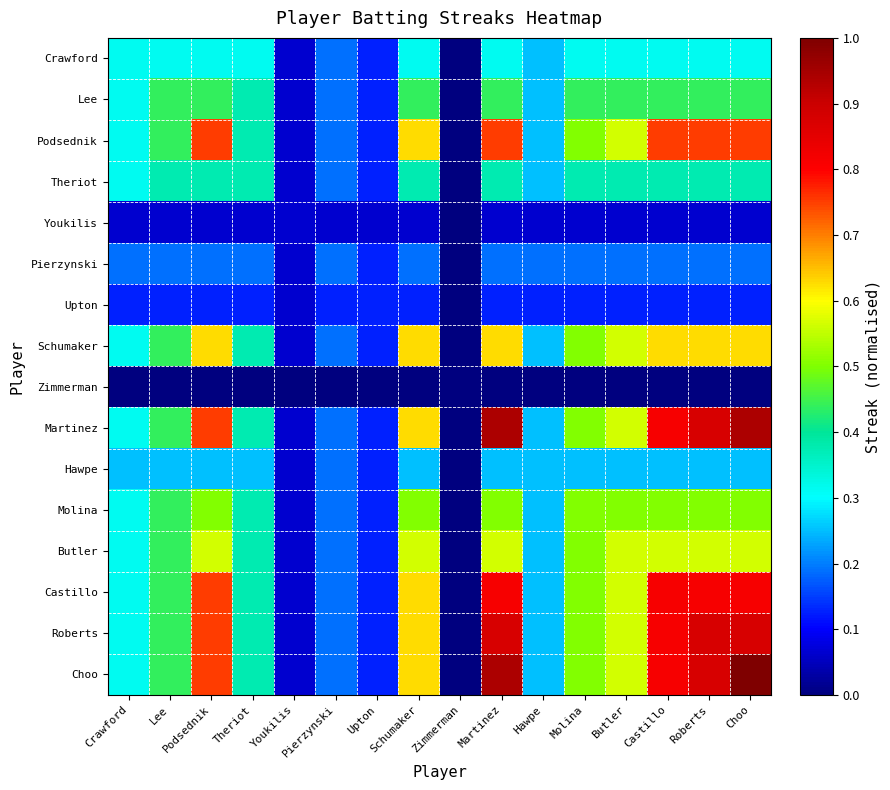

Reading left to right, transcribe all the data shown in this chart.

Crawford: Crawford=0.3	Lee=0.3	Podsednik=0.3	Theriot=0.3	Youkilis=0.1	Pierzynski=0.2	Upton=0.1	Schumaker=0.3	Zimmerman=0.0	Martinez=0.3	Hawpe=0.2	Molina=0.3	Butler=0.3	Castillo=0.3	Roberts=0.3	Choo=0.3
Lee: Crawford=0.3	Lee=0.4	Podsednik=0.4	Theriot=0.4	Youkilis=0.1	Pierzynski=0.2	Upton=0.1	Schumaker=0.4	Zimmerman=0.0	Martinez=0.4	Hawpe=0.2	Molina=0.4	Butler=0.4	Castillo=0.4	Roberts=0.4	Choo=0.4
Podsednik: Crawford=0.3	Lee=0.4	Podsednik=0.8	Theriot=0.4	Youkilis=0.1	Pierzynski=0.2	Upton=0.1	Schumaker=0.6	Zimmerman=0.0	Martinez=0.8	Hawpe=0.2	Molina=0.5	Butler=0.6	Castillo=0.8	Roberts=0.8	Choo=0.8
Theriot: Crawford=0.3	Lee=0.4	Podsednik=0.4	Theriot=0.4	Youkilis=0.1	Pierzynski=0.2	Upton=0.1	Schumaker=0.4	Zimmerman=0.0	Martinez=0.4	Hawpe=0.2	Molina=0.4	Butler=0.4	Castillo=0.4	Roberts=0.4	Choo=0.4
Youkilis: Crawford=0.1	Lee=0.1	Podsednik=0.1	Theriot=0.1	Youkilis=0.1	Pierzynski=0.1	Upton=0.1	Schumaker=0.1	Zimmerman=0.0	Martinez=0.1	Hawpe=0.1	Molina=0.1	Butler=0.1	Castillo=0.1	Roberts=0.1	Choo=0.1
Pierzynski: Crawford=0.2	Lee=0.2	Podsednik=0.2	Theriot=0.2	Youkilis=0.1	Pierzynski=0.2	Upton=0.1	Schumaker=0.2	Zimmerman=0.0	Martinez=0.2	Hawpe=0.2	Molina=0.2	Butler=0.2	Castillo=0.2	Roberts=0.2	Choo=0.2
Upton: Crawford=0.1	Lee=0.1	Podsednik=0.1	Theriot=0.1	Youkilis=0.1	Pierzynski=0.1	Upton=0.1	Schumaker=0.1	Zimmerman=0.0	Martinez=0.1	Hawpe=0.1	Molina=0.1	Butler=0.1	Castillo=0.1	Roberts=0.1	Choo=0.1
Schumaker: Crawford=0.3	Lee=0.4	Podsednik=0.6	Theriot=0.4	Youkilis=0.1	Pierzynski=0.2	Upton=0.1	Schumaker=0.6	Zimmerman=0.0	Martinez=0.6	Hawpe=0.2	Molina=0.5	Butler=0.6	Castillo=0.6	Roberts=0.6	Choo=0.6
Zimmerman: Crawford=0.0	Lee=0.0	Podsednik=0.0	Theriot=0.0	Youkilis=0.0	Pierzynski=0.0	Upton=0.0	Schumaker=0.0	Zimmerman=0.0	Martinez=0.0	Hawpe=0.0	Molina=0.0	Butler=0.0	Castillo=0.0	Roberts=0.0	Choo=0.0
Martinez: Crawford=0.3	Lee=0.4	Podsednik=0.8	Theriot=0.4	Youkilis=0.1	Pierzynski=0.2	Upton=0.1	Schumaker=0.6	Zimmerman=0.0	Martinez=0.9	Hawpe=0.2	Molina=0.5	Butler=0.6	Castillo=0.8	Roberts=0.9	Choo=0.9
Hawpe: Crawford=0.2	Lee=0.2	Podsednik=0.2	Theriot=0.2	Youkilis=0.1	Pierzynski=0.2	Upton=0.1	Schumaker=0.2	Zimmerman=0.0	Martinez=0.2	Hawpe=0.2	Molina=0.2	Butler=0.2	Castillo=0.2	Roberts=0.2	Choo=0.2
Molina: Crawford=0.3	Lee=0.4	Podsednik=0.5	Theriot=0.4	Youkilis=0.1	Pierzynski=0.2	Upton=0.1	Schumaker=0.5	Zimmerman=0.0	Martinez=0.5	Hawpe=0.2	Molina=0.5	Butler=0.5	Castillo=0.5	Roberts=0.5	Choo=0.5
Butler: Crawford=0.3	Lee=0.4	Podsednik=0.6	Theriot=0.4	Youkilis=0.1	Pierzynski=0.2	Upton=0.1	Schumaker=0.6	Zimmerman=0.0	Martinez=0.6	Hawpe=0.2	Molina=0.5	Butler=0.6	Castillo=0.6	Roberts=0.6	Choo=0.6
Castillo: Crawford=0.3	Lee=0.4	Podsednik=0.8	Theriot=0.4	Youkilis=0.1	Pierzynski=0.2	Upton=0.1	Schumaker=0.6	Zimmerman=0.0	Martinez=0.8	Hawpe=0.2	Molina=0.5	Butler=0.6	Castillo=0.8	Roberts=0.8	Choo=0.8
Roberts: Crawford=0.3	Lee=0.4	Podsednik=0.8	Theriot=0.4	Youkilis=0.1	Pierzynski=0.2	Upton=0.1	Schumaker=0.6	Zimmerman=0.0	Martinez=0.9	Hawpe=0.2	Molina=0.5	Butler=0.6	Castillo=0.8	Roberts=0.9	Choo=0.9
Choo: Crawford=0.3	Lee=0.4	Podsednik=0.8	Theriot=0.4	Youkilis=0.1	Pierzynski=0.2	Upton=0.1	Schumaker=0.6	Zimmerman=0.0	Martinez=0.9	Hawpe=0.2	Molina=0.5	Butler=0.6	Castillo=0.8	Roberts=0.9	Choo=1.0